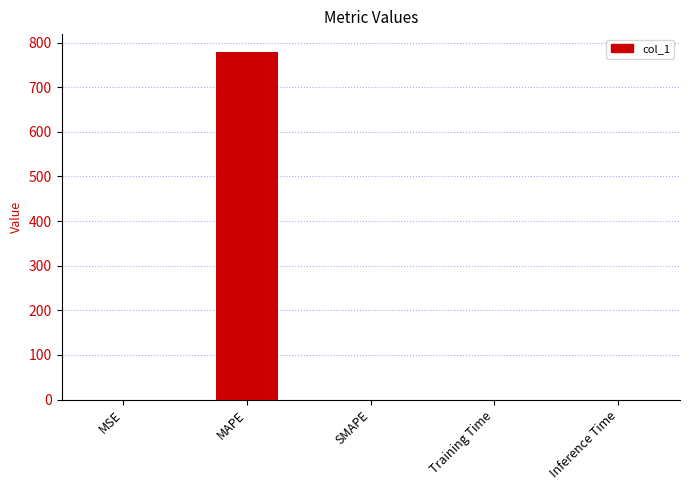

What is the change in value from MAPE to Training Time?

-780.1